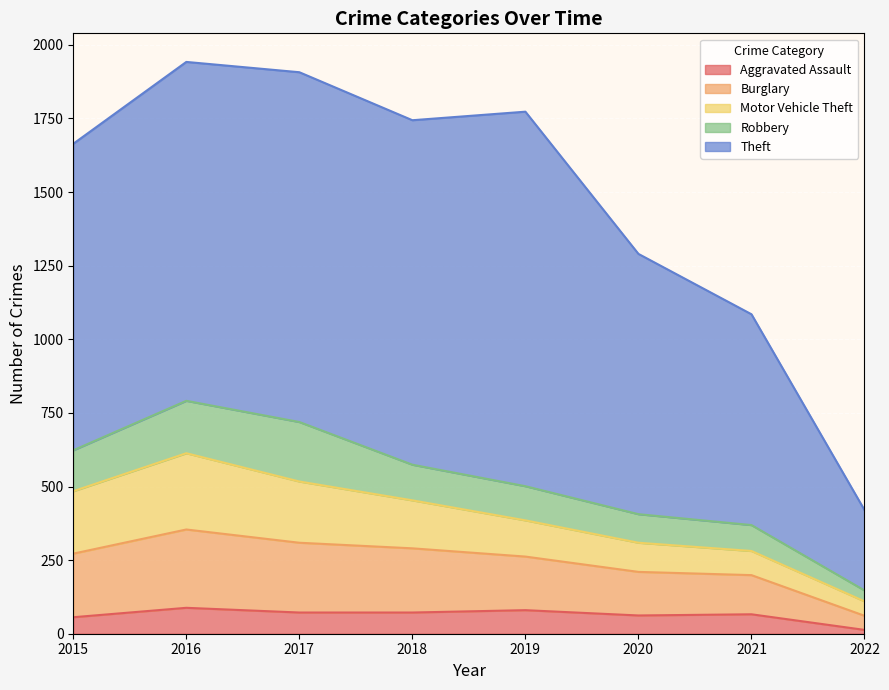

Rank the series at 2020 from lowest to highest value.

Aggravated Assault, Robbery, Motor Vehicle Theft, Burglary, Theft